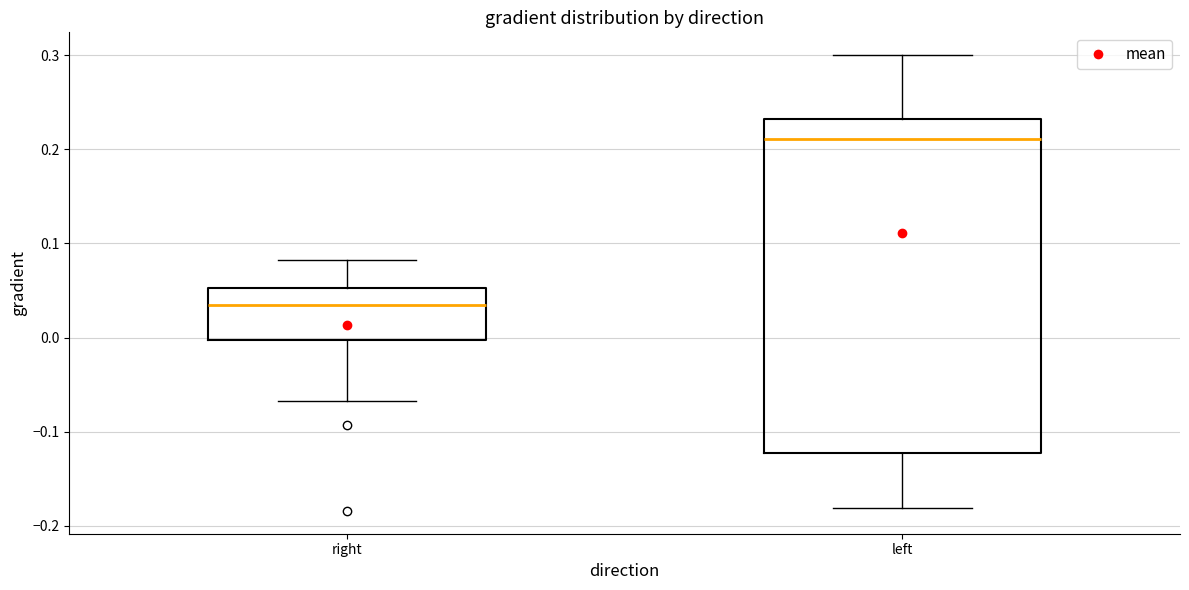

Reading left to right, read every box against the y-axis: the position of its median line, the range the box covers, and the ends of its whiskers. The values are not printed on the chart, so give them approximately, as read against the axis.

right: median 0.03, box 0.00 to 0.05, whiskers -0.07 to 0.08
left: median 0.21, box -0.12 to 0.23, whiskers -0.18 to 0.30